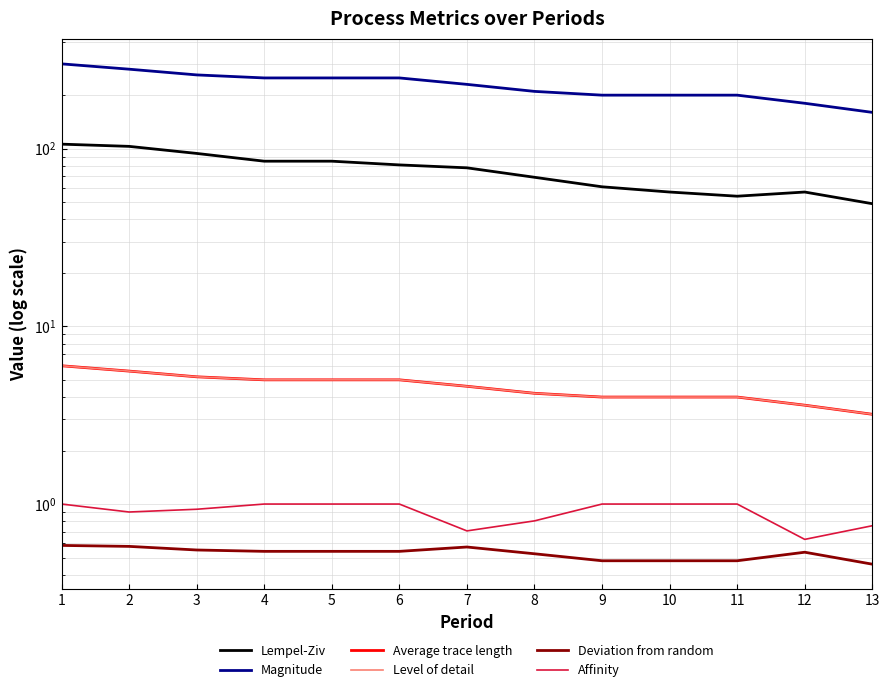

At which label does Lempel-Ziv first exceed 78?

1